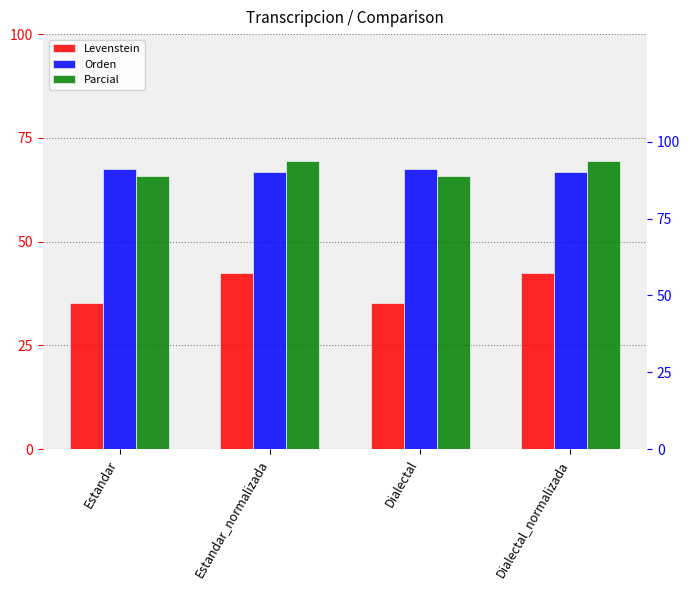

Which series changed the most between Estandar and Dialectal_normalizada?

Levenstein